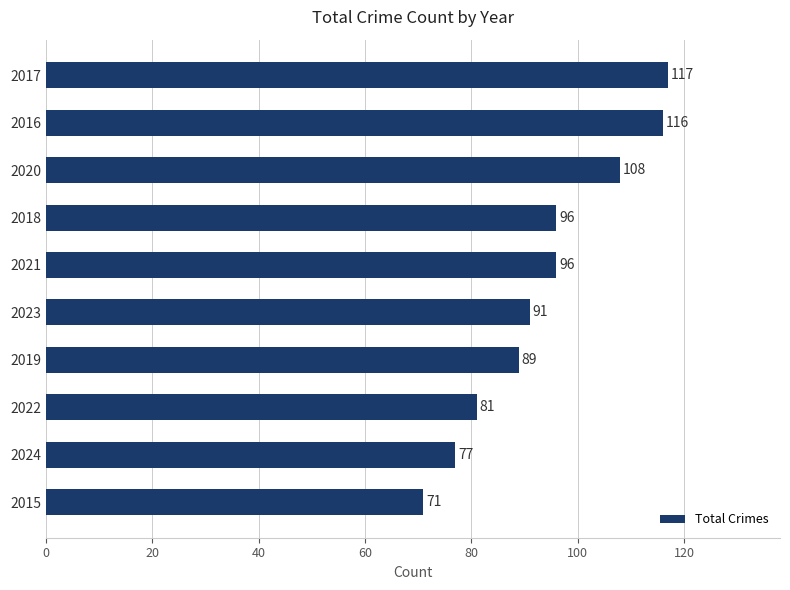

What is the sum of the values at 2023 and 2015?

162